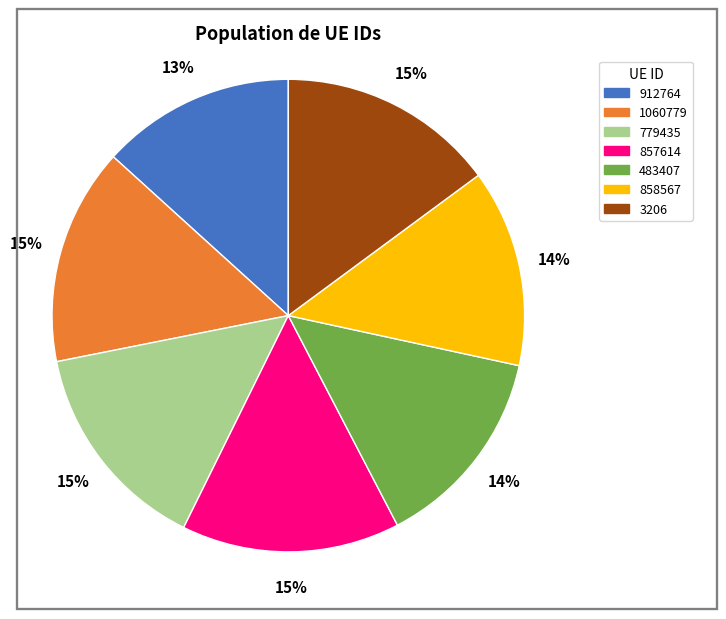

True or false: 1060779 accounts for 15% of the total.

True